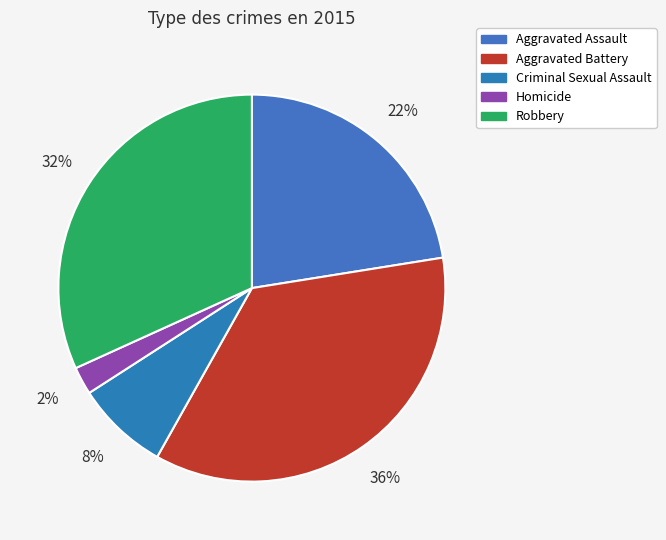

True or false: Aggravated Battery accounts for 21% of the total.

False